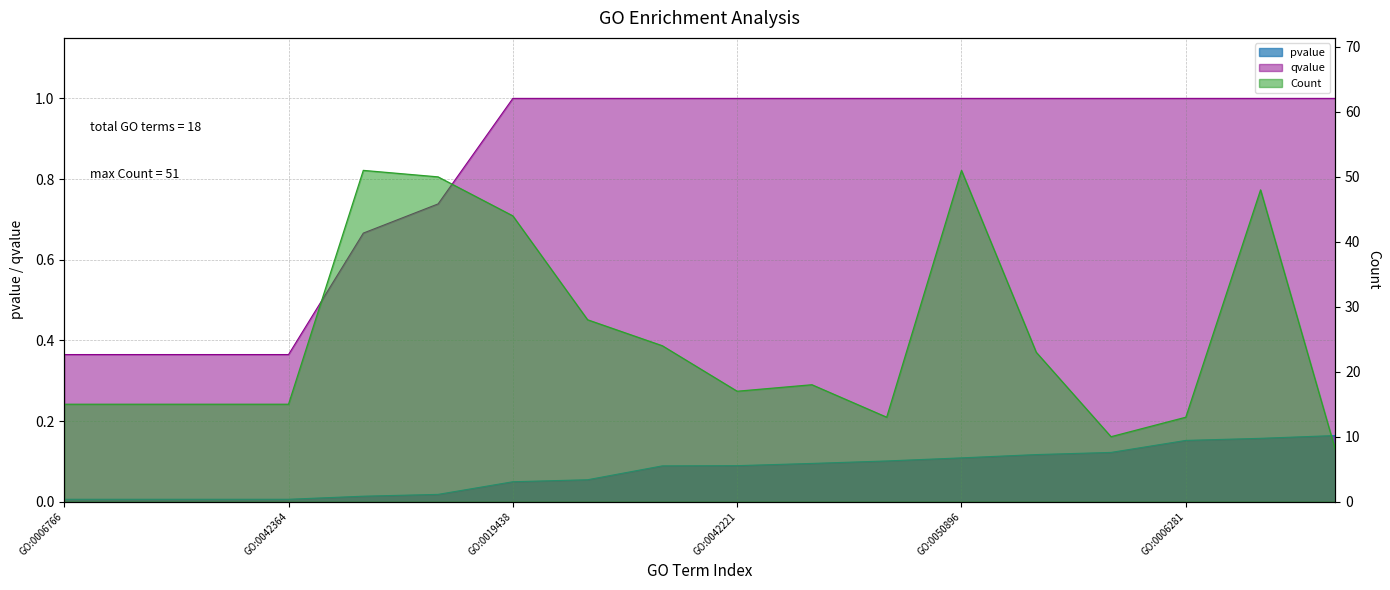

What position from the right is GO:0072528?

4